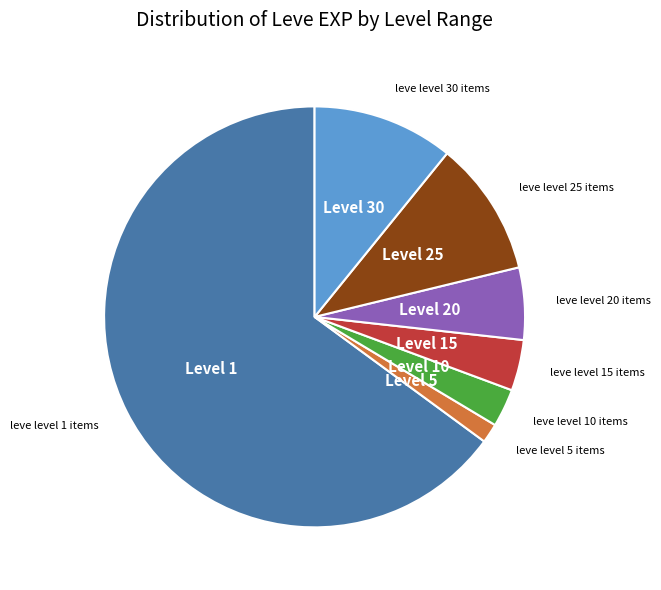

Between Level 5 and Level 25, which is larger?

Level 25